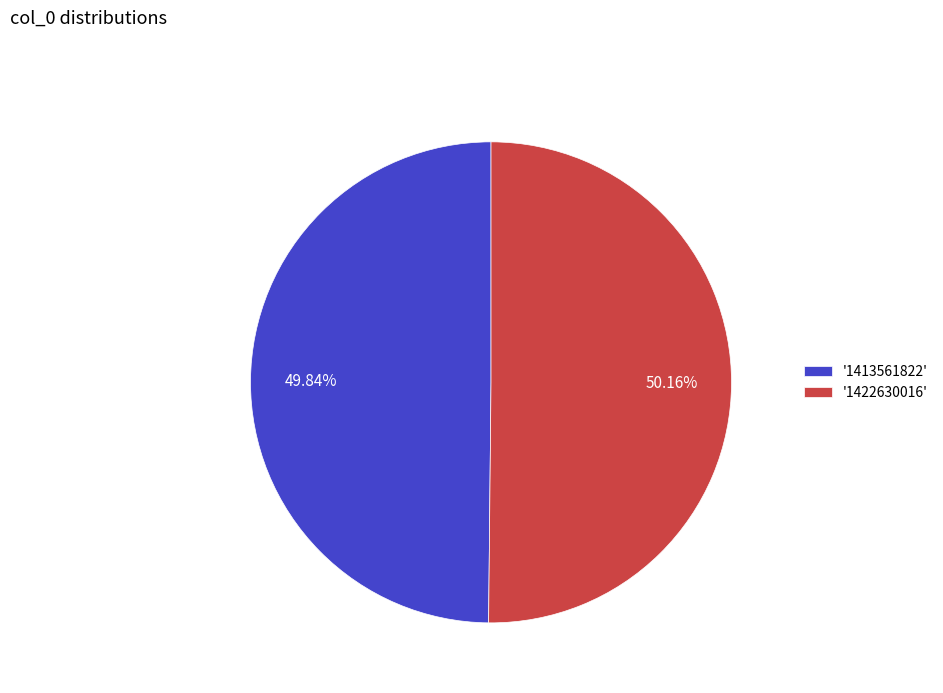

Does any single category account for the majority?

Yes